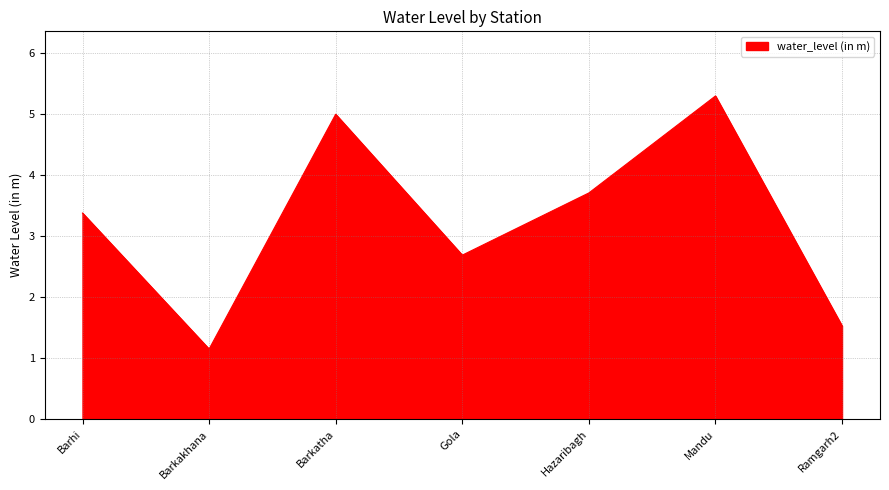

Does the chart display data point markers on the line(s)?

No